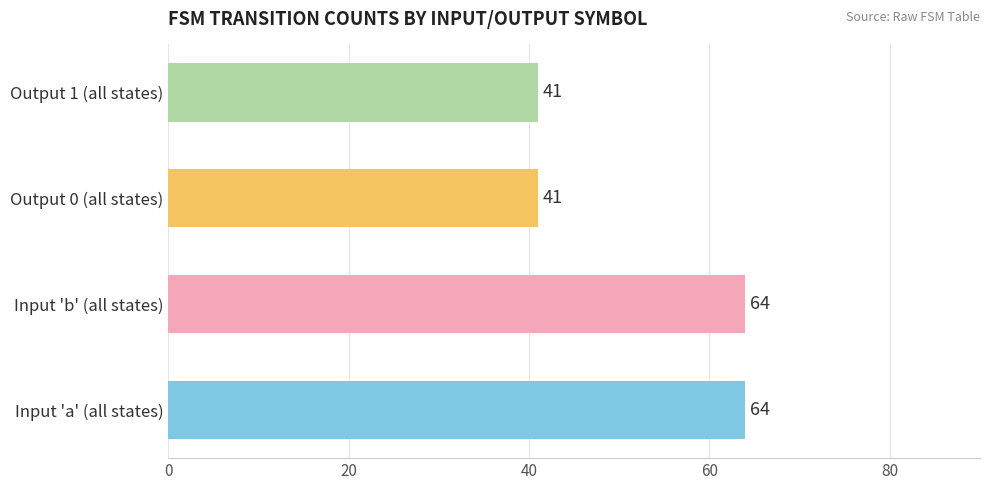

What is the value of the 1st bar from the left?

64